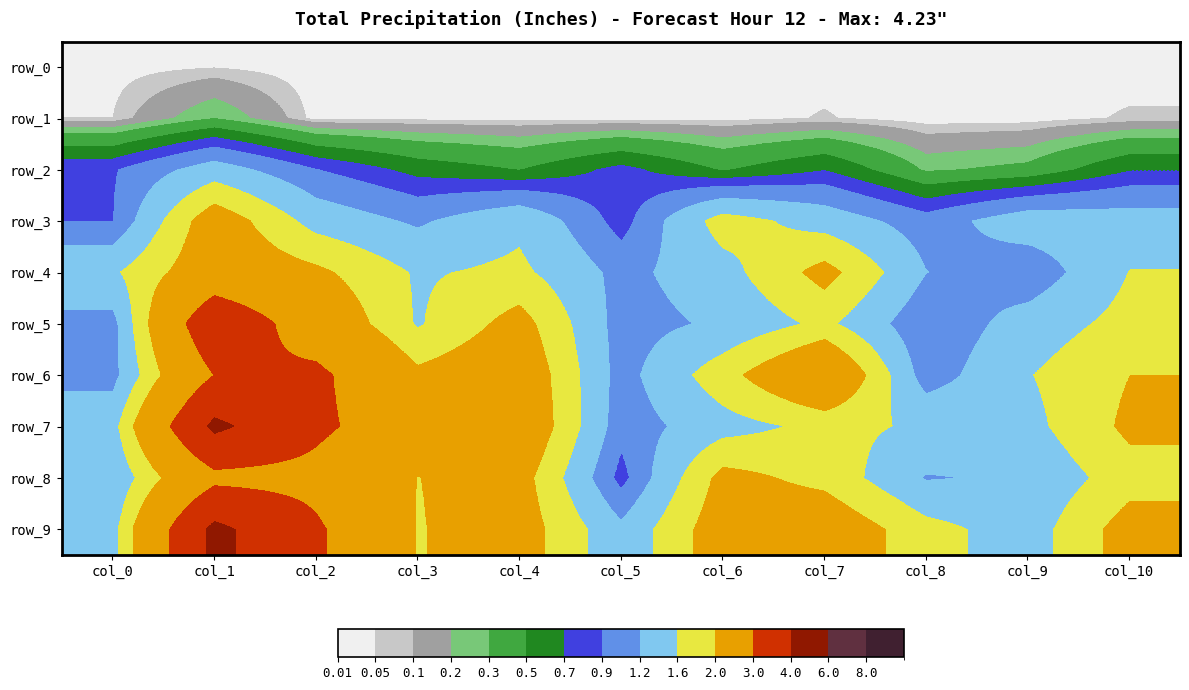

How many series are shown in this chart?

10